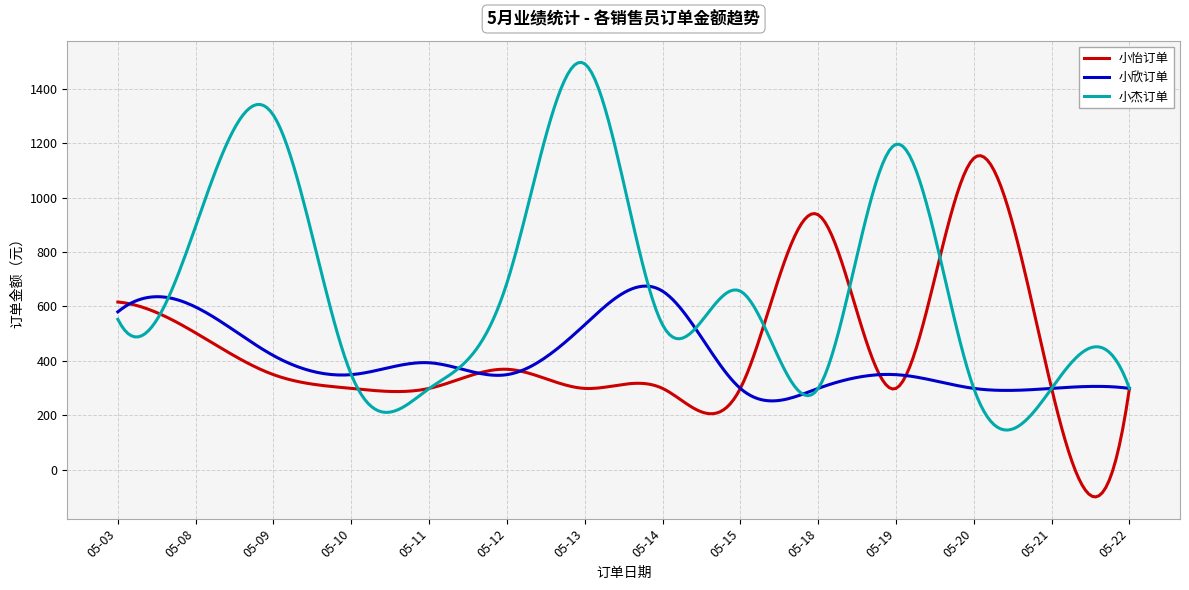

What is the smallest value displayed?

-99.8